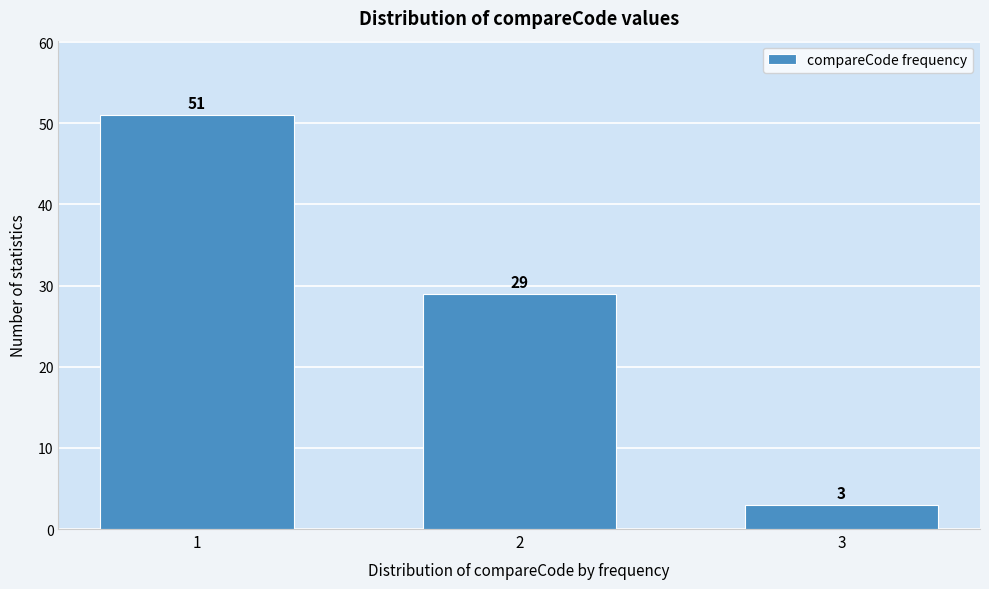

Reading right to left, list all the values displayed in this chart.

3=3	2=29	1=51